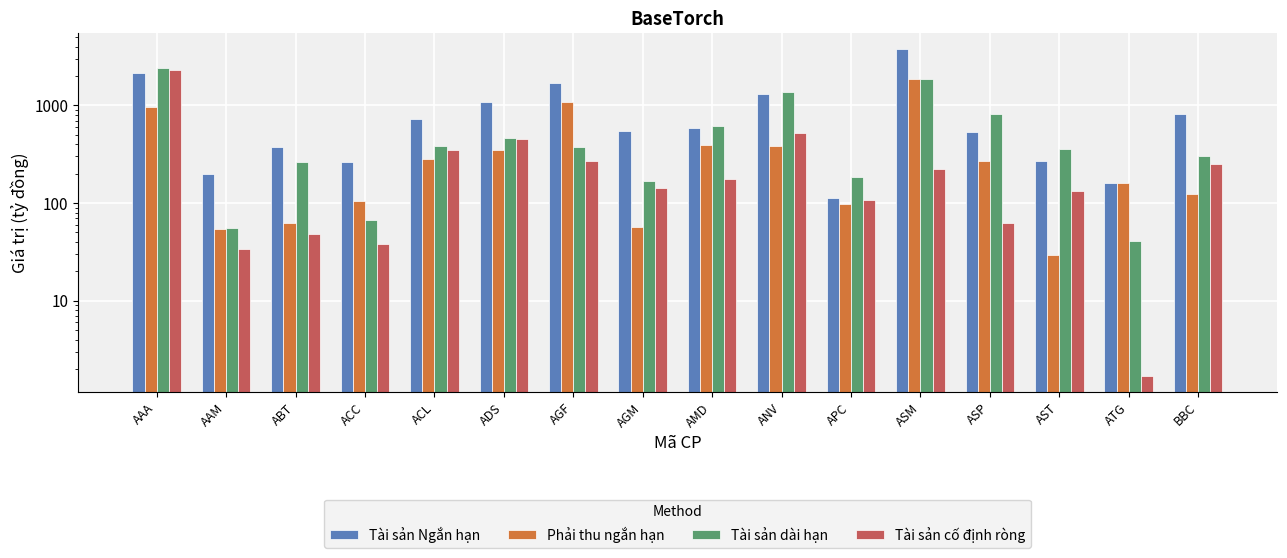

What is the label of the 12th bar from the left?

ASM